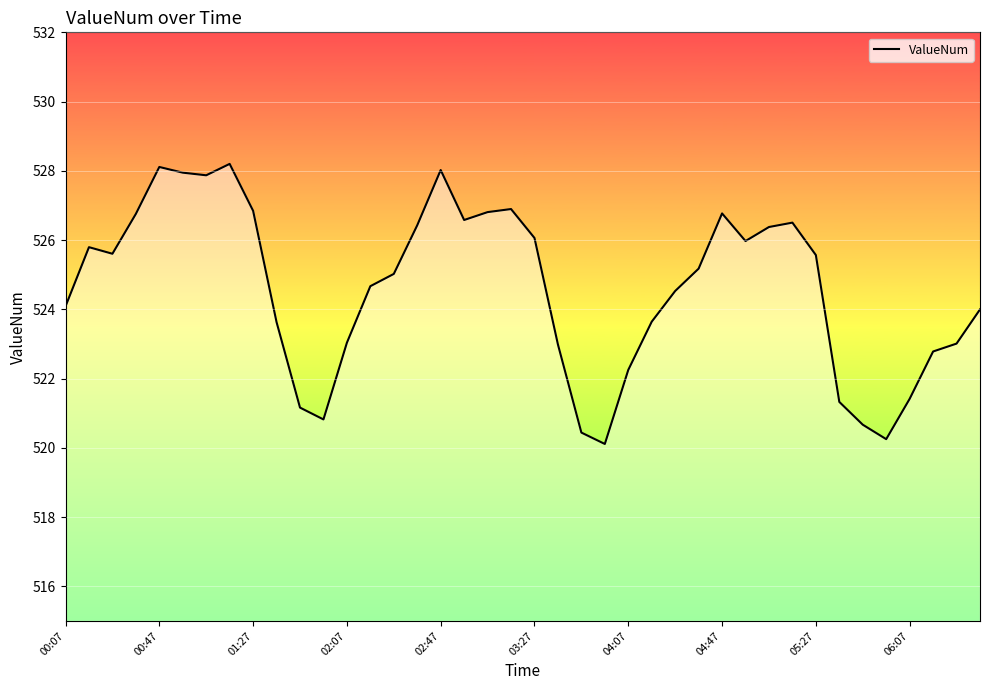

How many lines are shown in the chart?

1